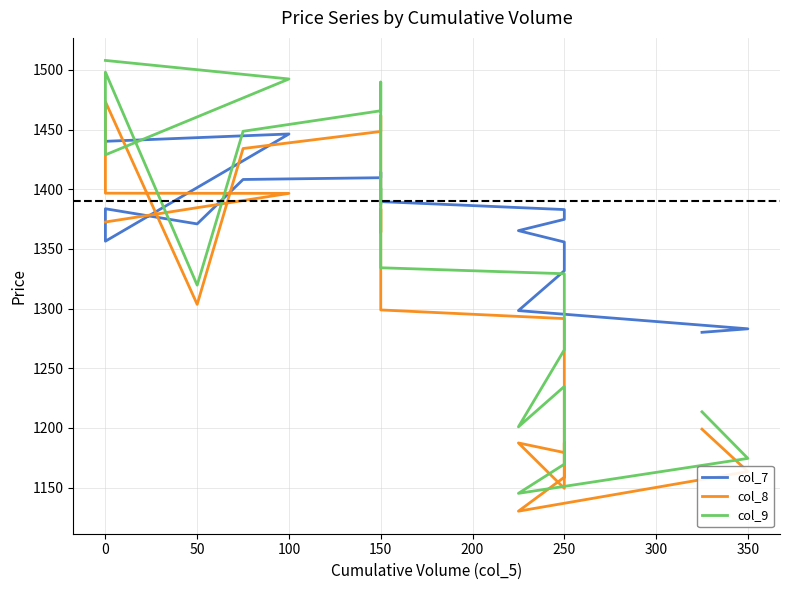

Is it true that col_8 equals 2234.5 at 150?

False